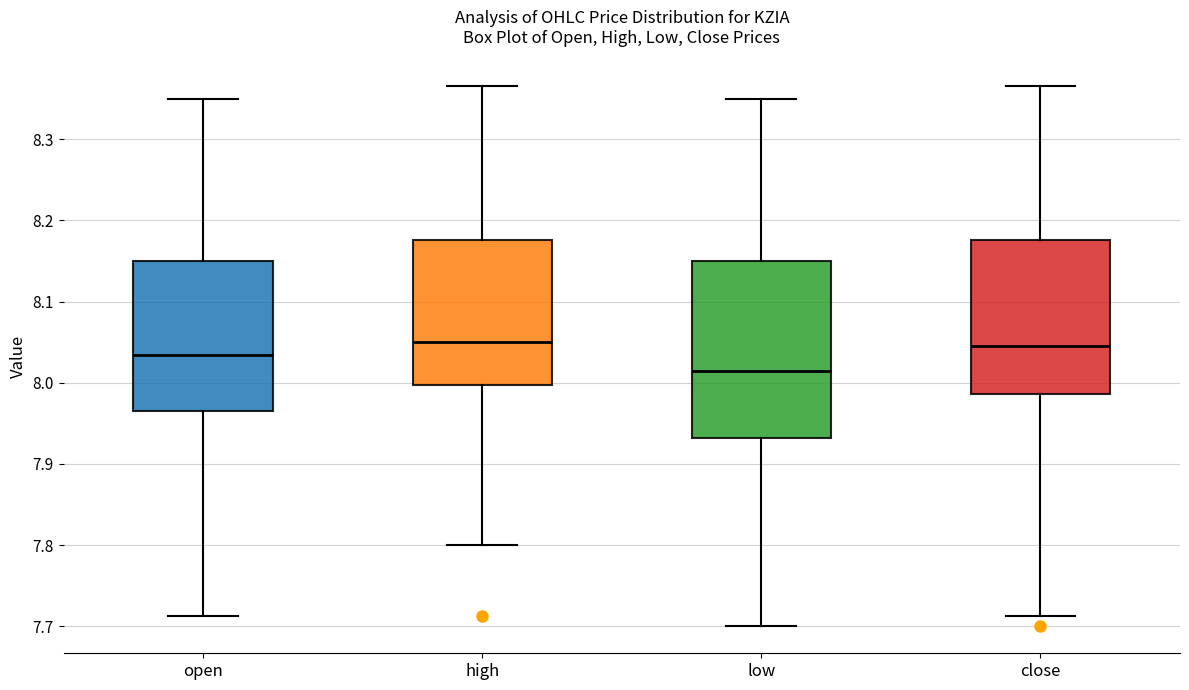

Comparing the boxes themselves (not the whiskers), which one is the tallest?

low